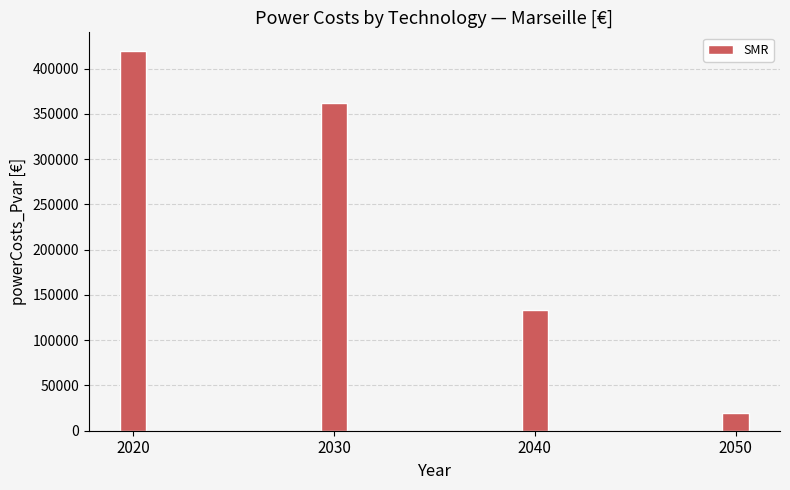

What is the value of the 3rd bar from the left?

133718.7